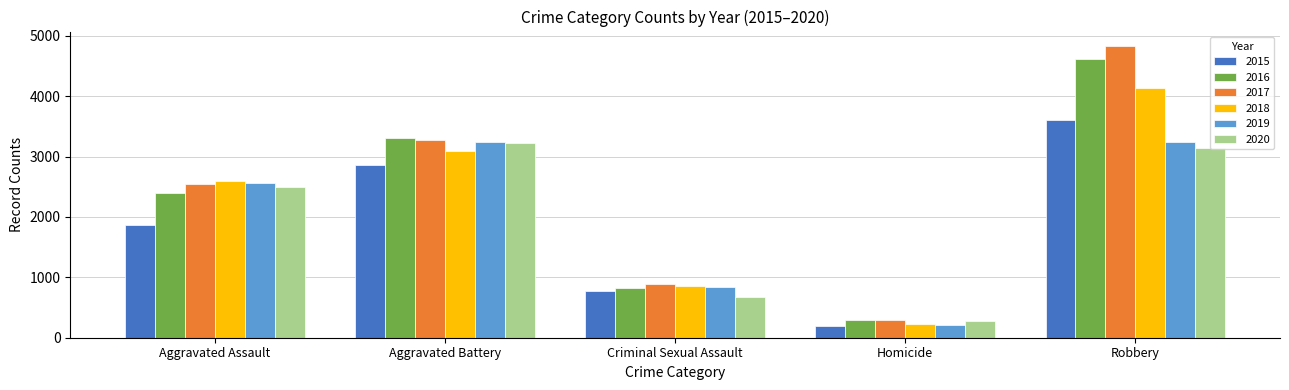

The value of 2017 at Criminal Sexual Assault is 898. True or false?

True